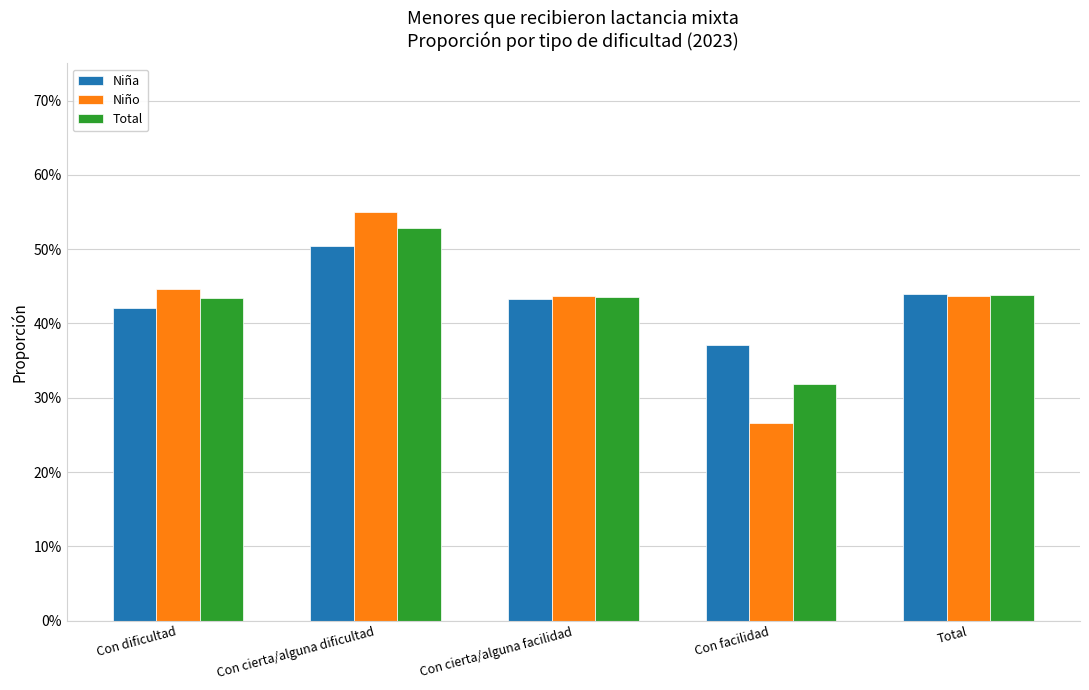

What are all the series names shown in the legend?

Niña, Niño, Total